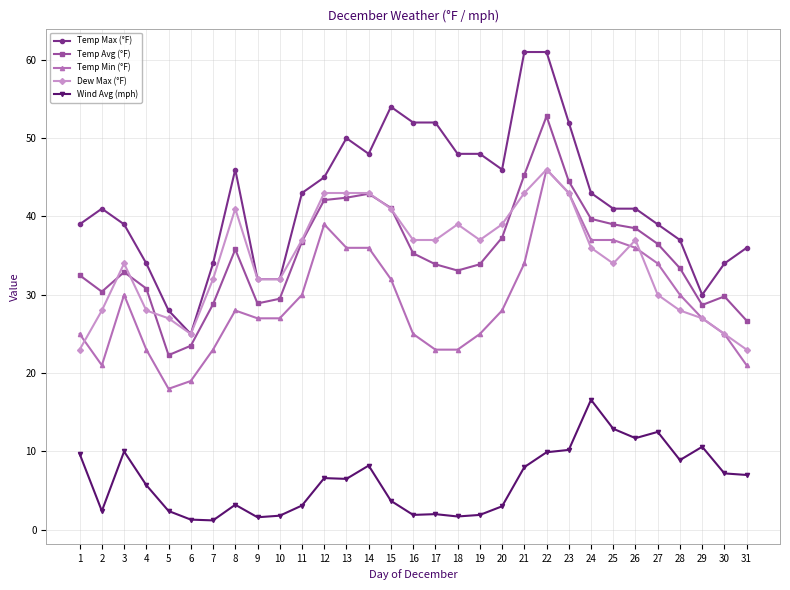

True or false: Temp Avg (°F) and Temp Min (°F) intersect in this chart.

False